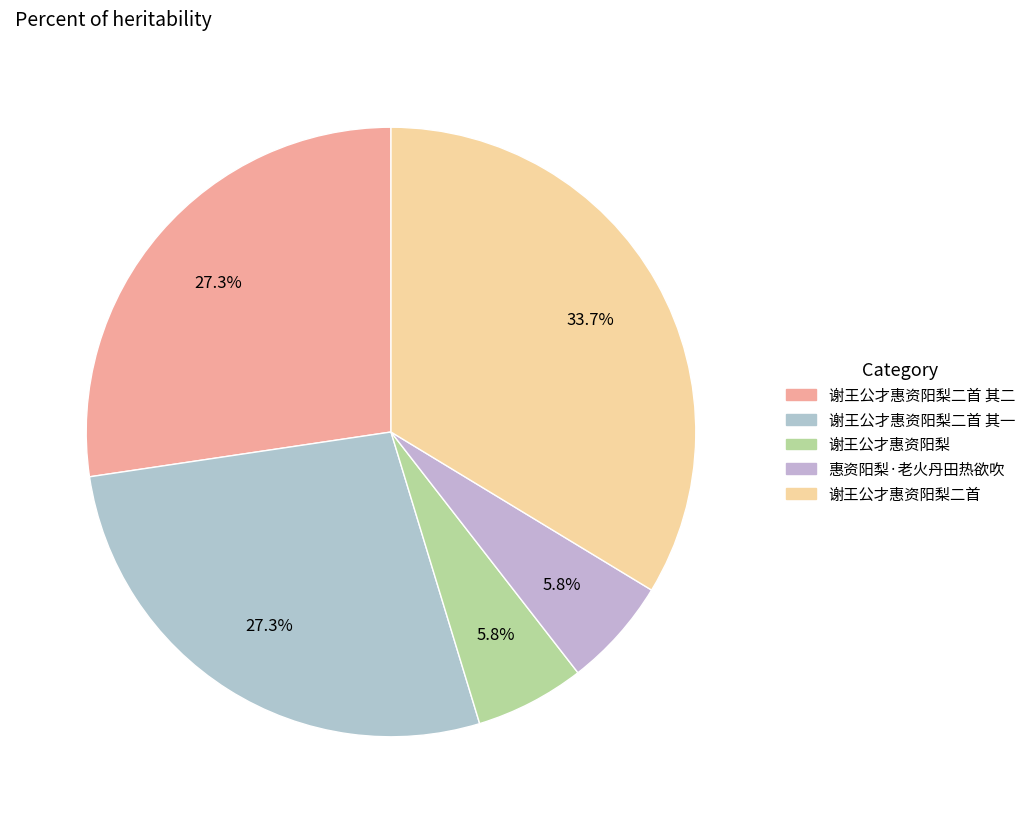

How many slices are in this pie chart?

5